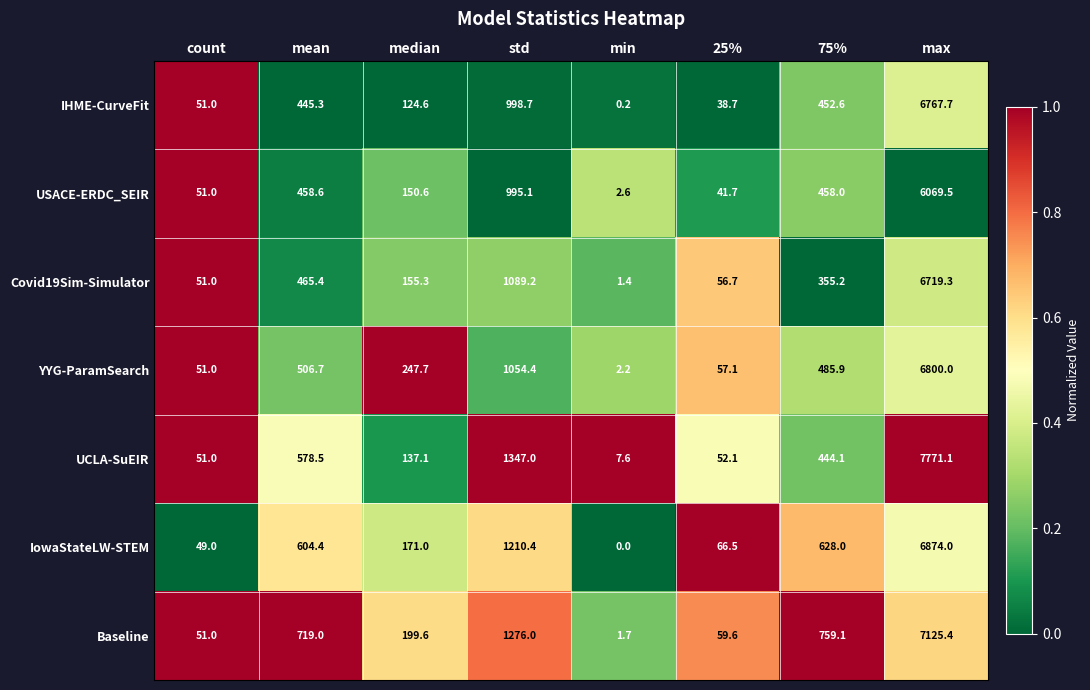

Which category has the lowest value across all series?

min